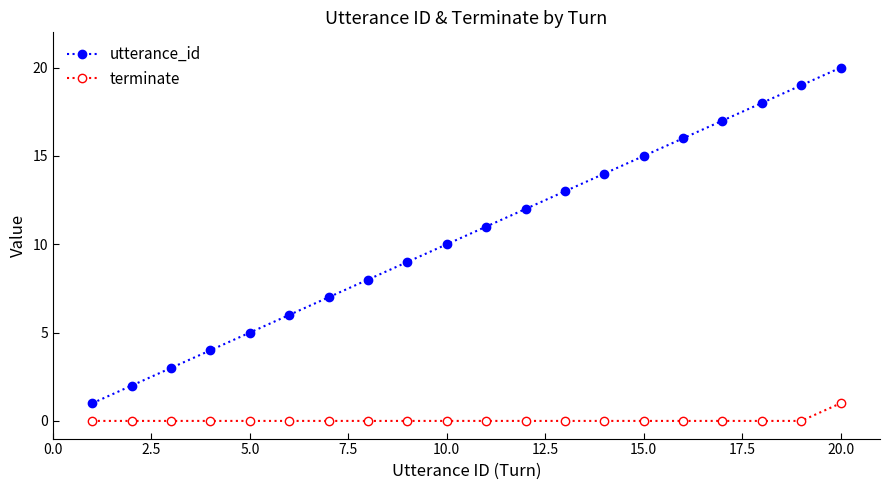

Which series has the widest spread of values?

utterance_id